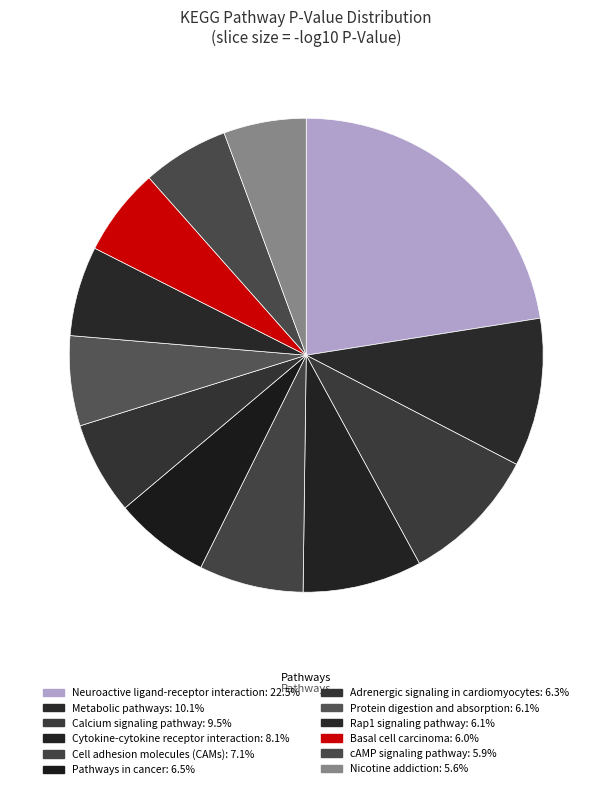

Does Cytokine-cytokine receptor interaction account for over 50% of the chart?

No